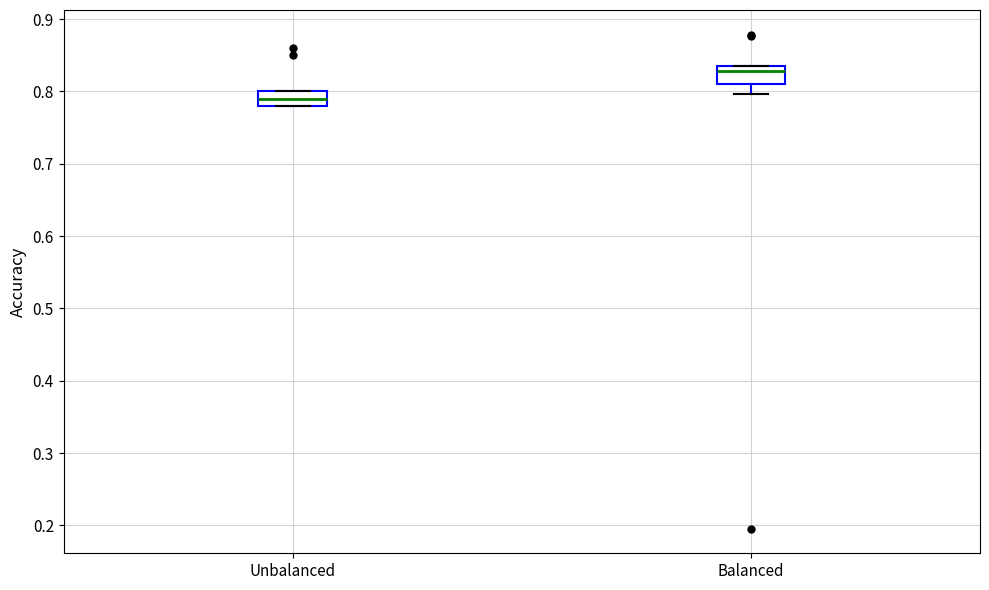

Where does the median line of the box for Unbalanced sit on the y-axis? The values are not printed on the chart, so give them approximately, as read against the axis.

0.79